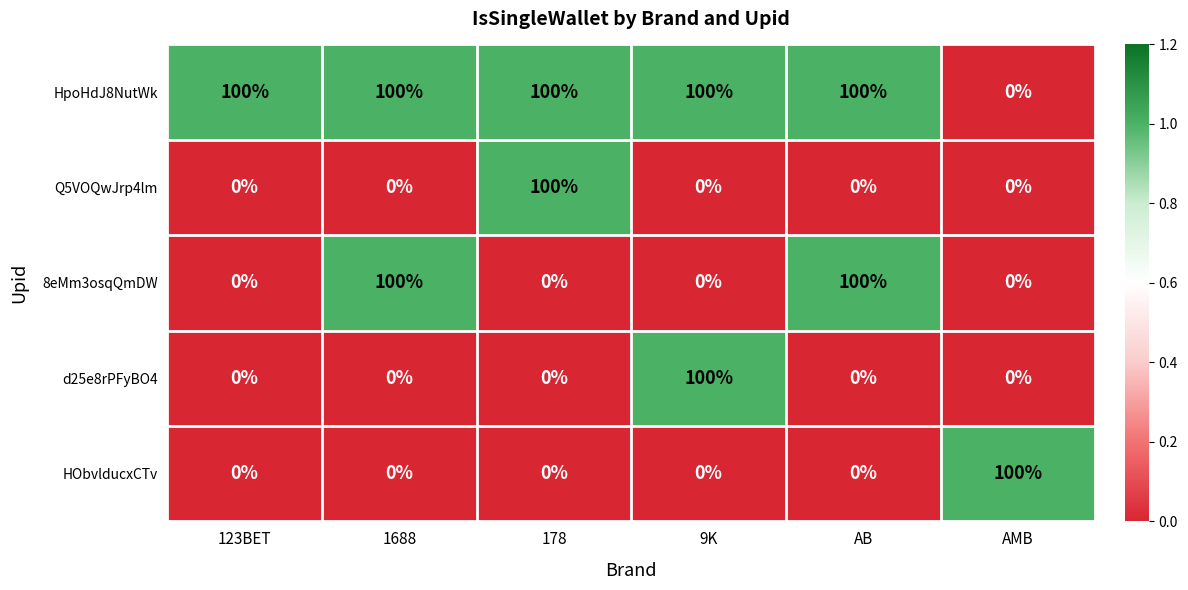

Is the value of Q5VOQwJrp4lm at 178 greater than the value of HpoHdJ8NutWk at AMB?

Yes